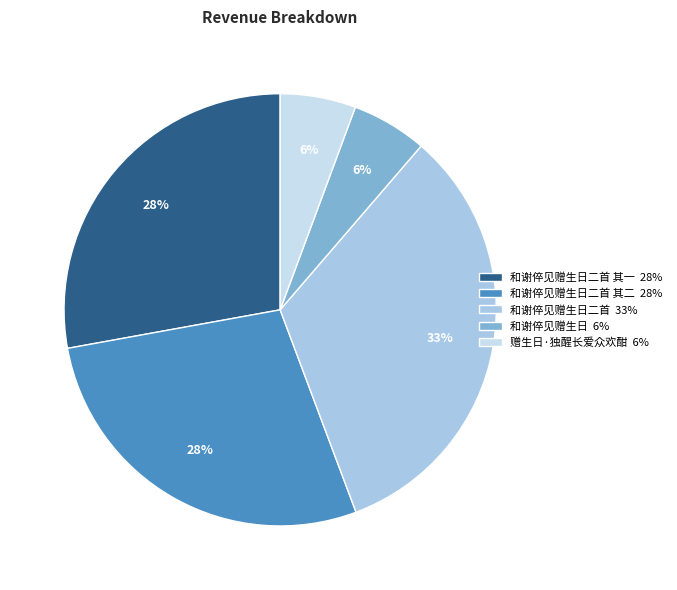

How many segments does this pie chart have?

5